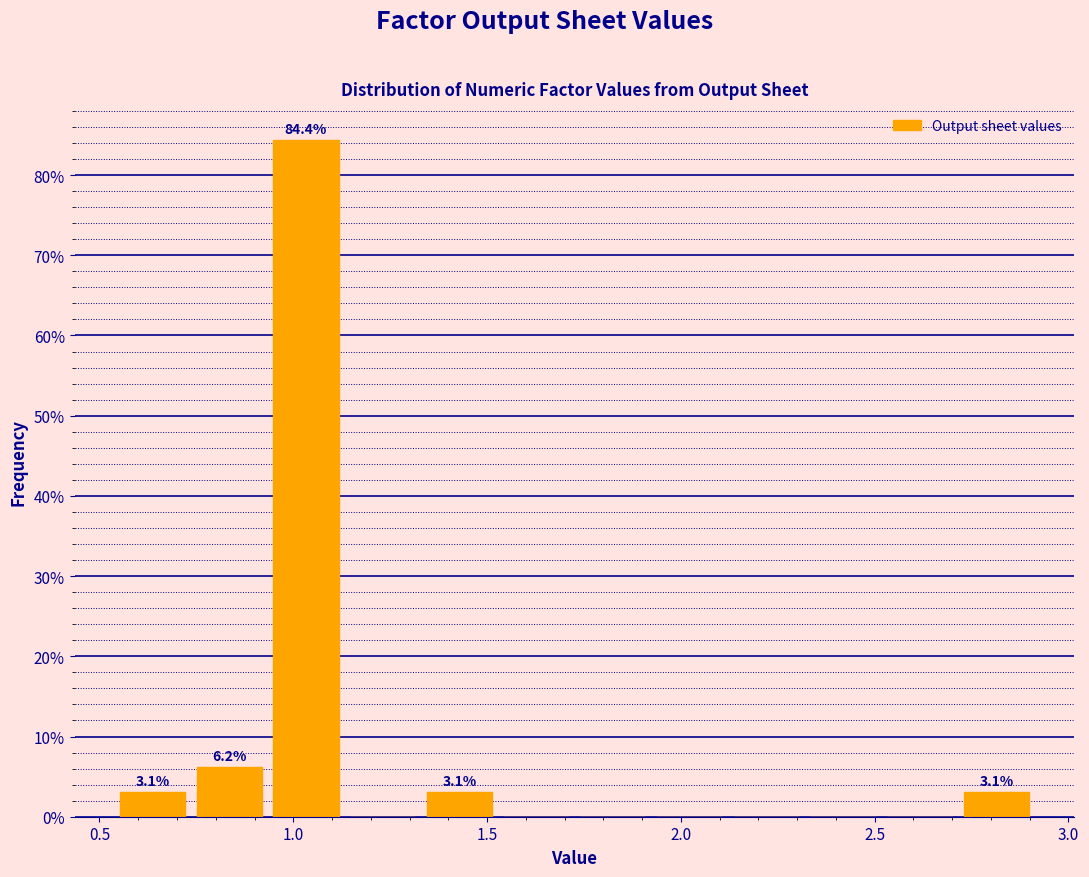

Read against the x-axis, roughly where is the centre of the tallest bar?

1.05